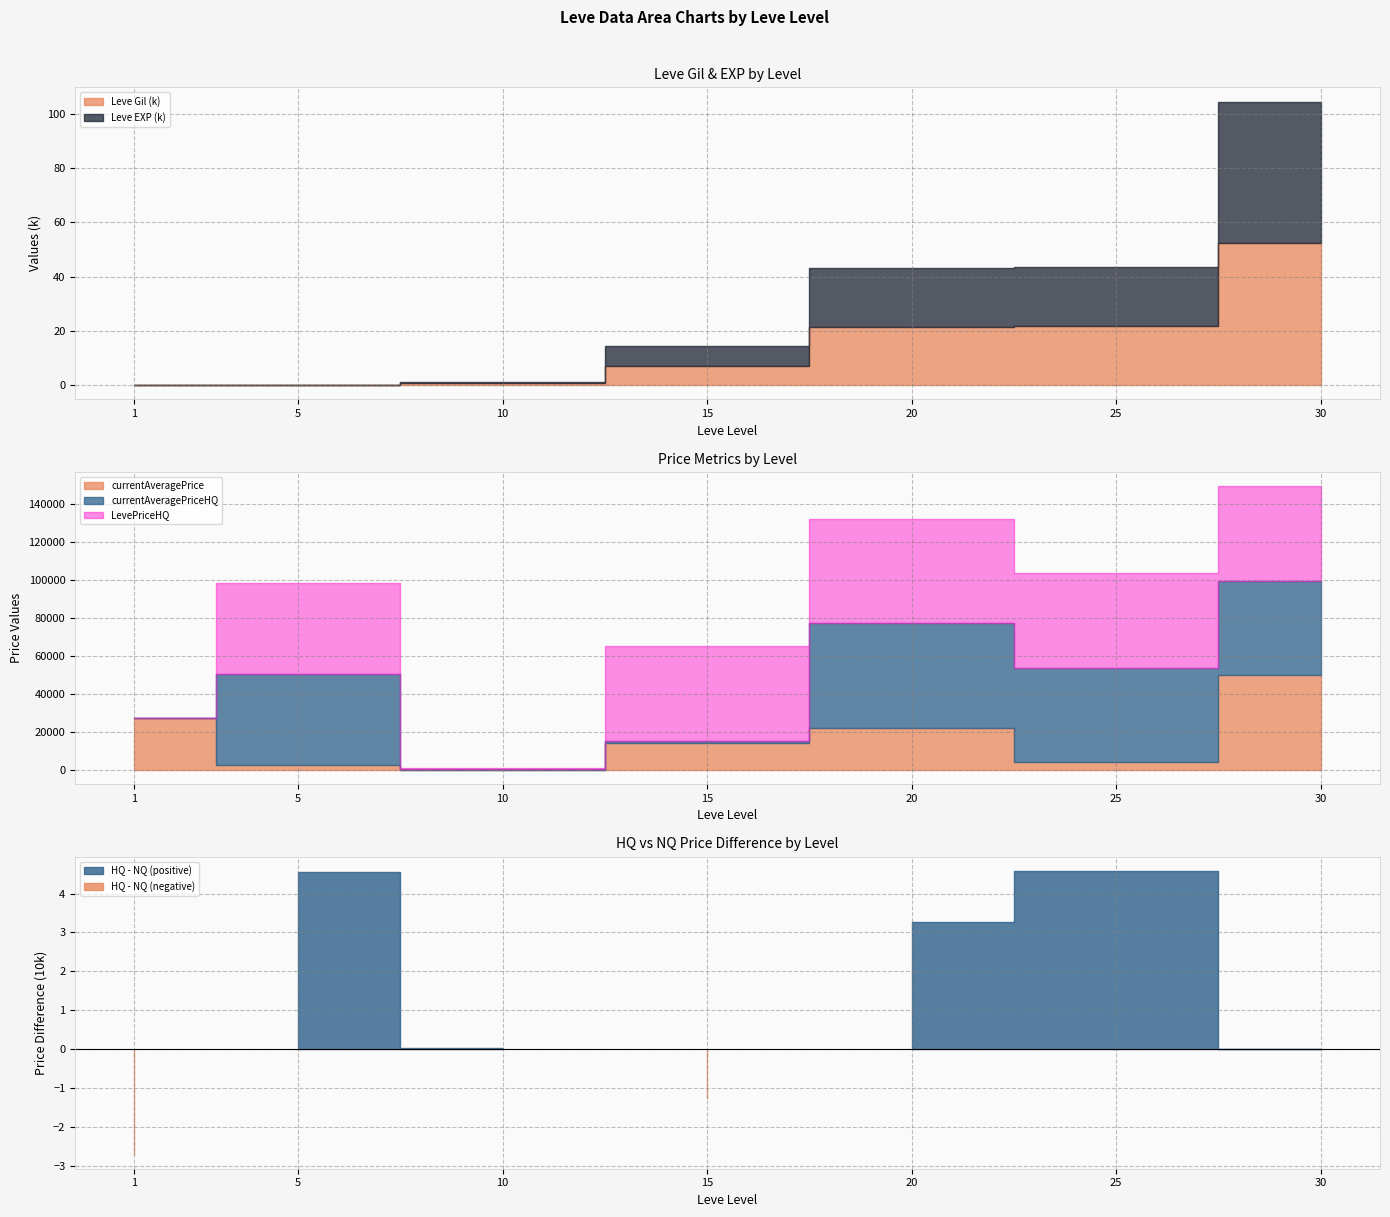

The value of currentAveragePrice at 15 is 21162.3. True or false?

False